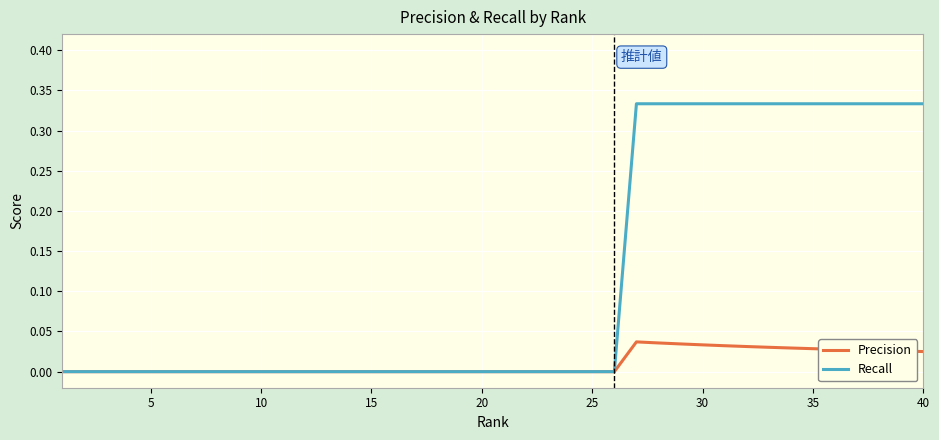

Which series has the widest spread of values?

Recall